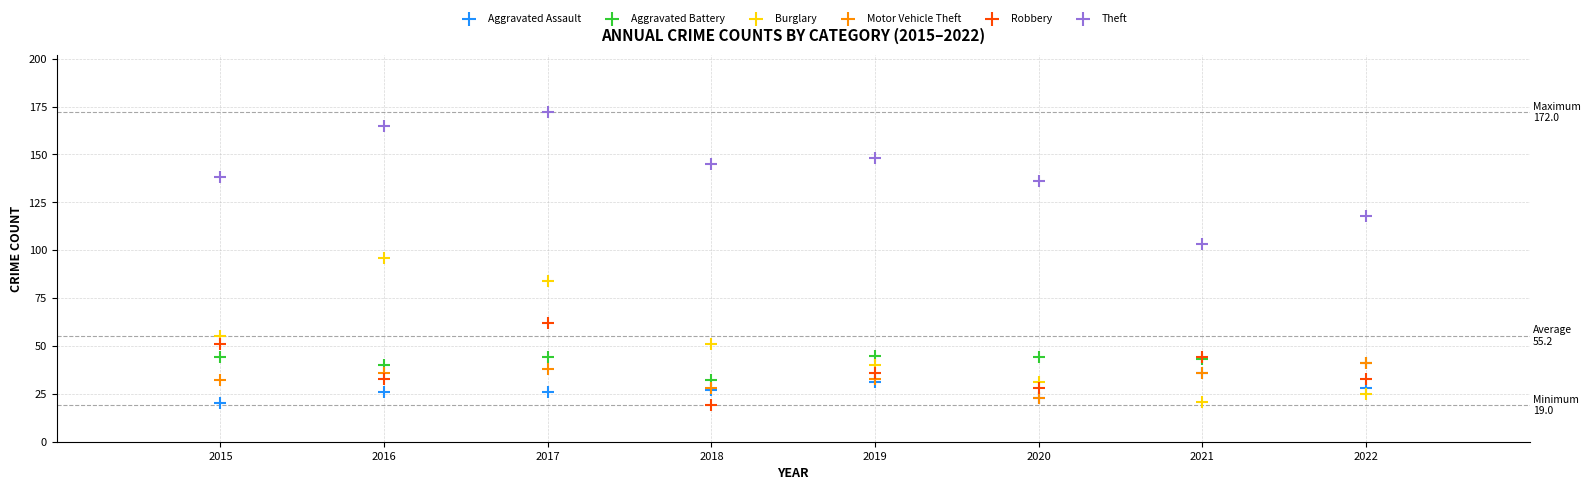

What are all the series names shown in the legend?

Aggravated Assault, Aggravated Battery, Burglary, Motor Vehicle Theft, Robbery, Theft